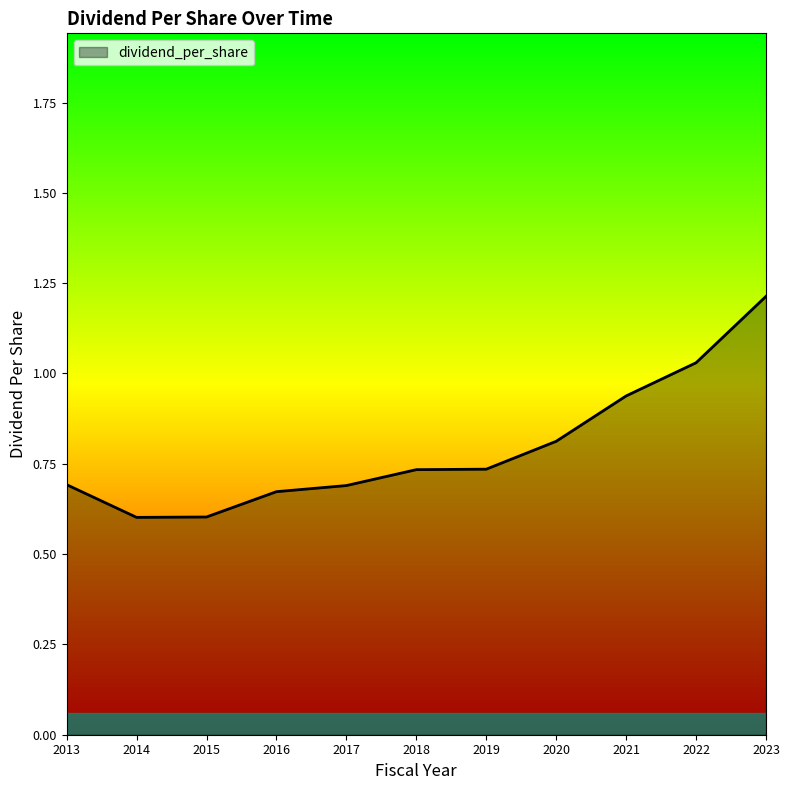

Which category has the highest value across all series?

2023